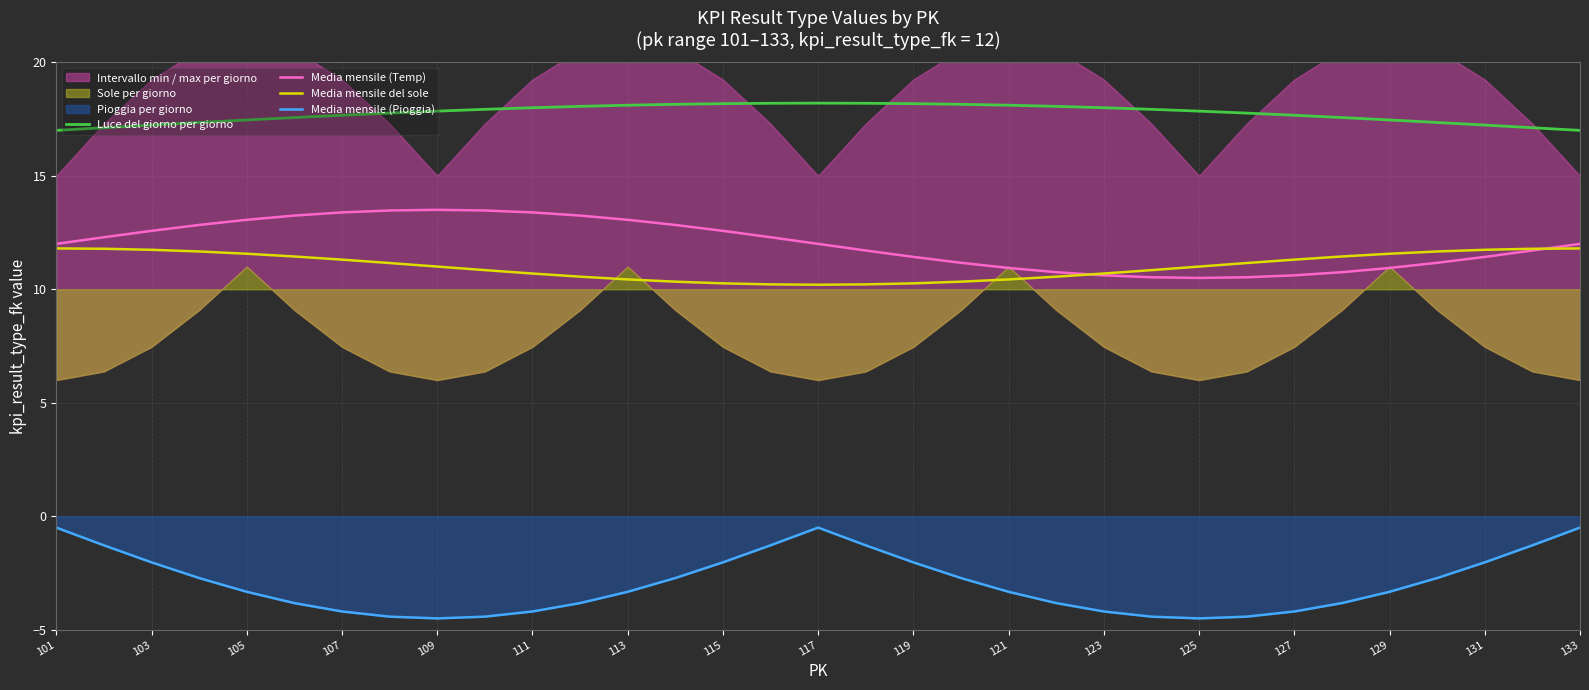

True or false: Media mensile (Temp) has a value of 5.4 at 107.

False